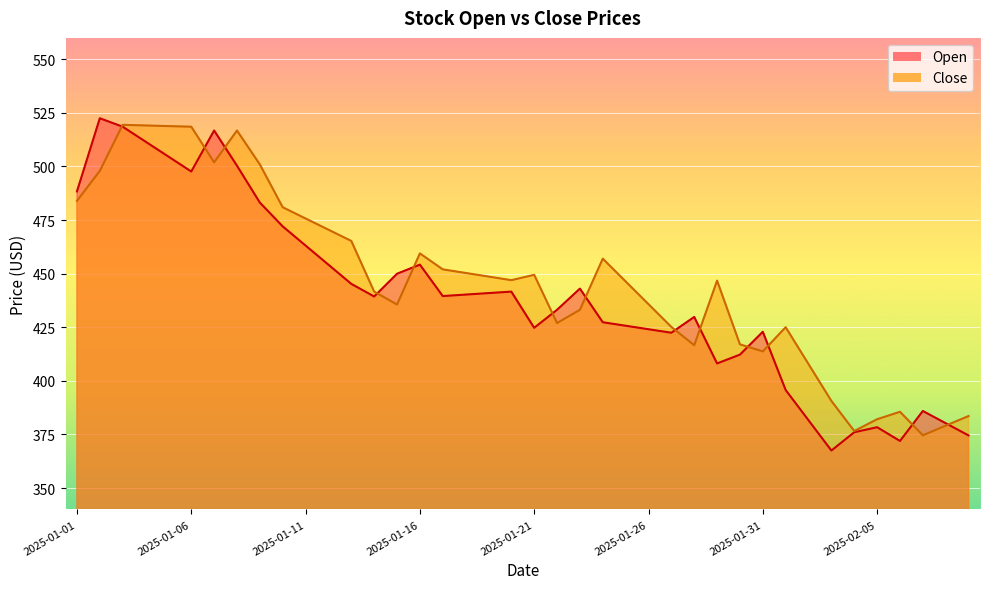

Which category has the lowest value in the Close series?

2025-02-07